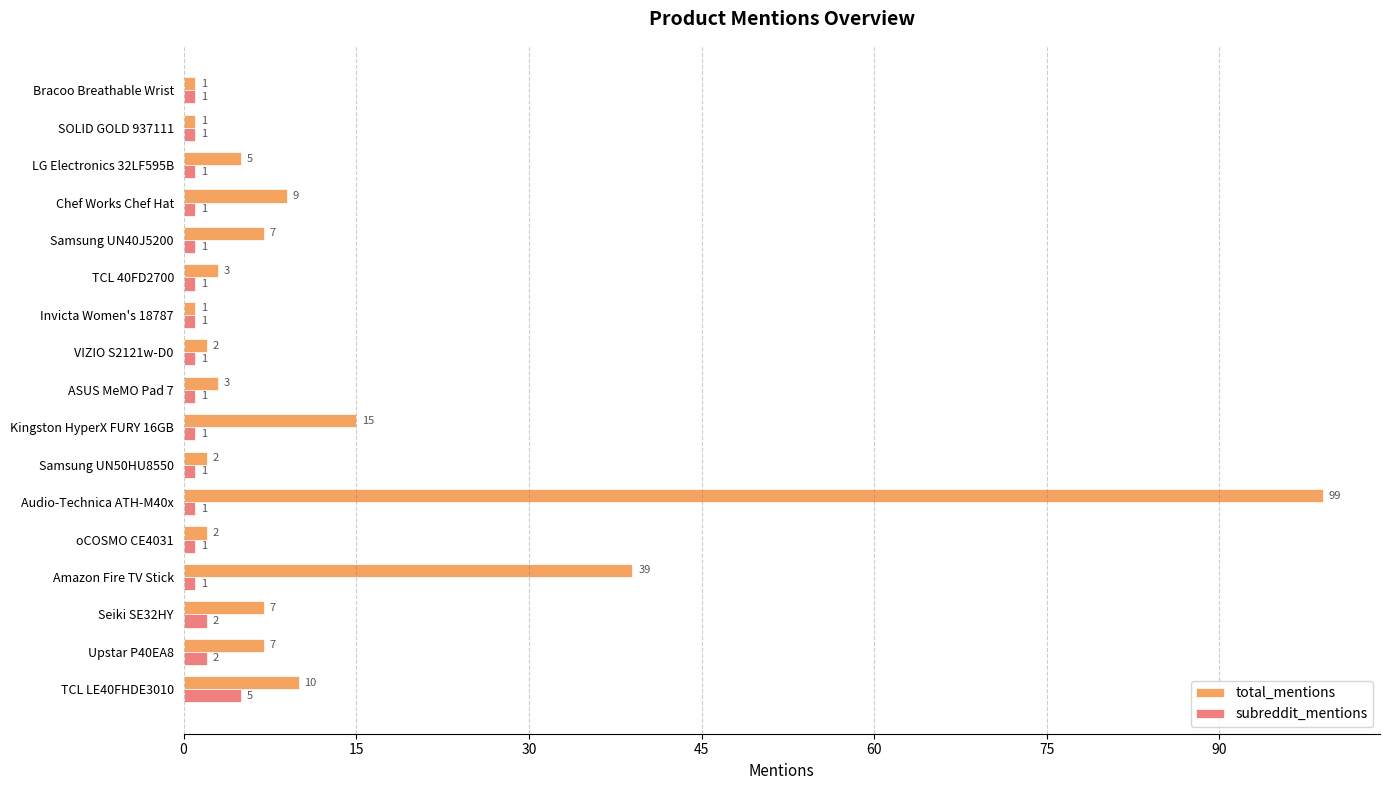

Is it true that total_mentions equals 1 at Invicta Women's 18787?

True